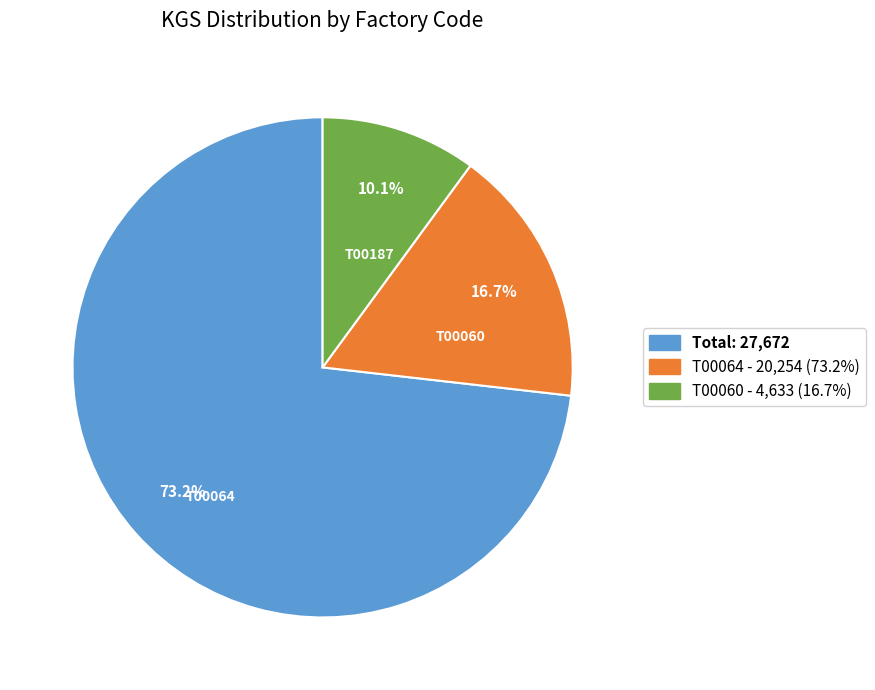

Which has a higher value, T00060 - 4,633 (16.7%) or Total: 27,672?

Total: 27,672